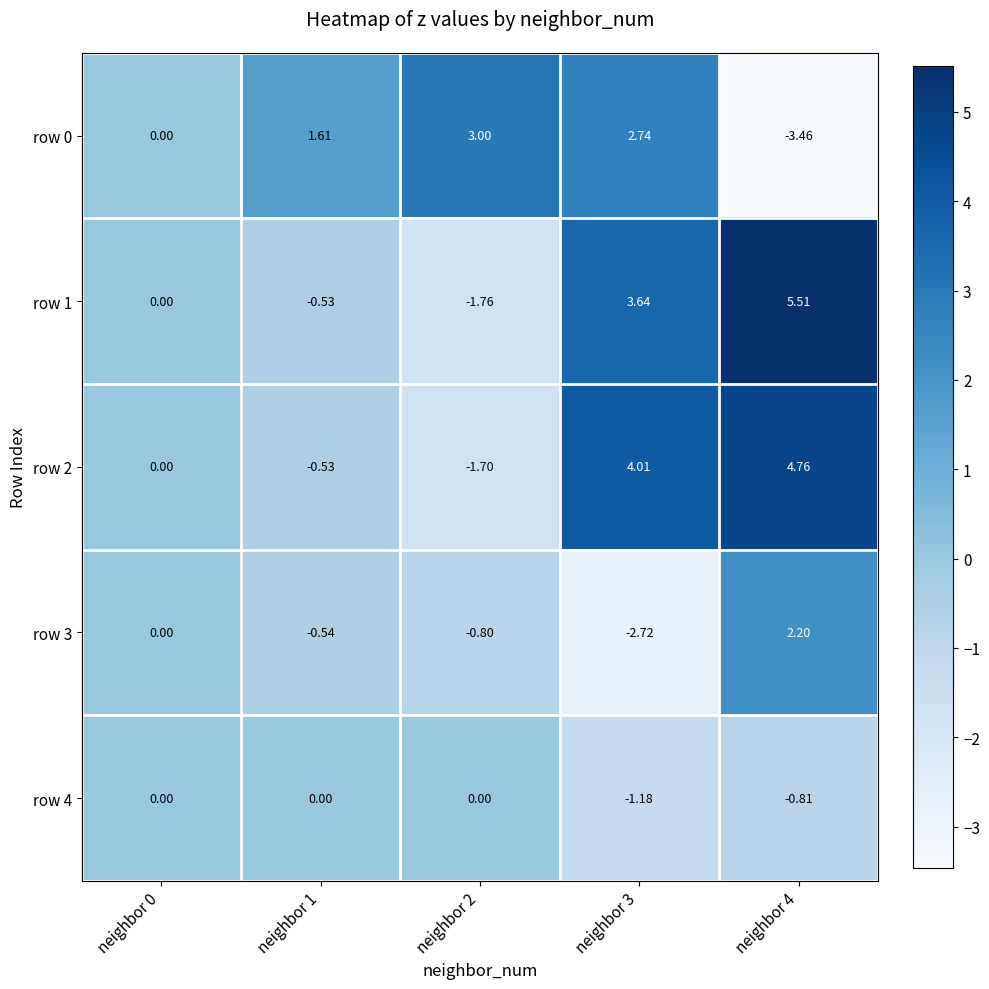

Which series has the largest total across all categories?

row 1